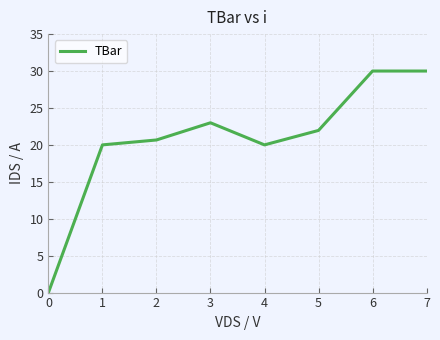

Reading right to left, list all the values displayed in this chart.

30.0	30.0	22.0	20.0	23.0	20.7	20.0	0.0